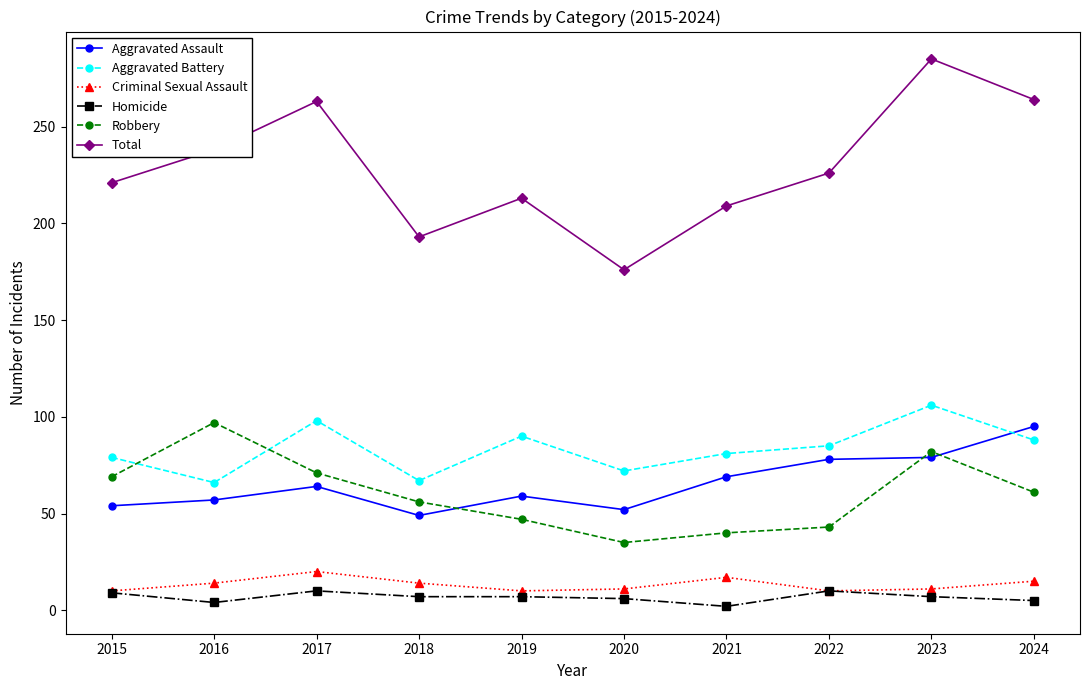

What is the total value across all series at 2024?

528